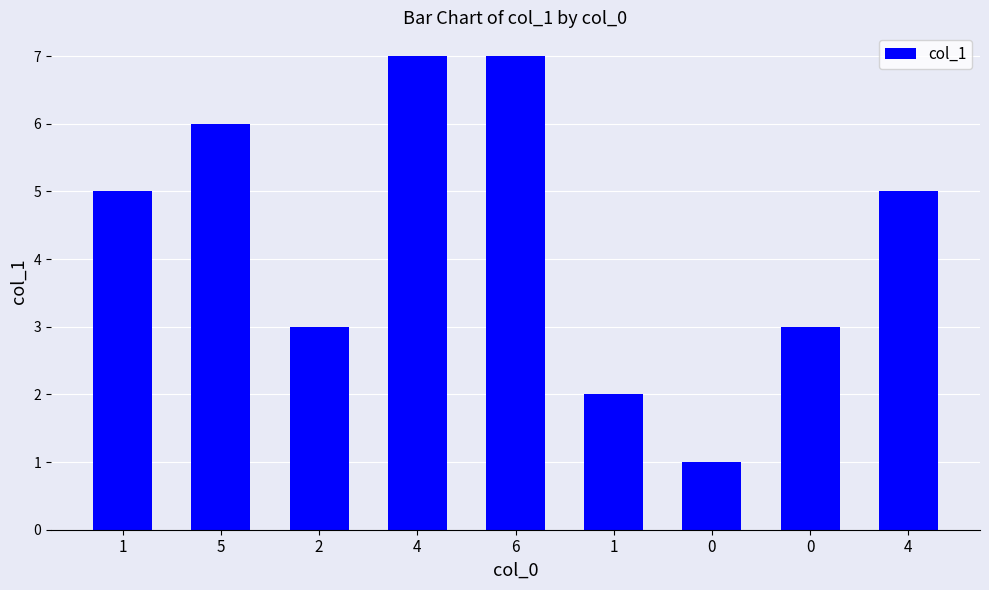

The value at 4 is 5. True or false?

True